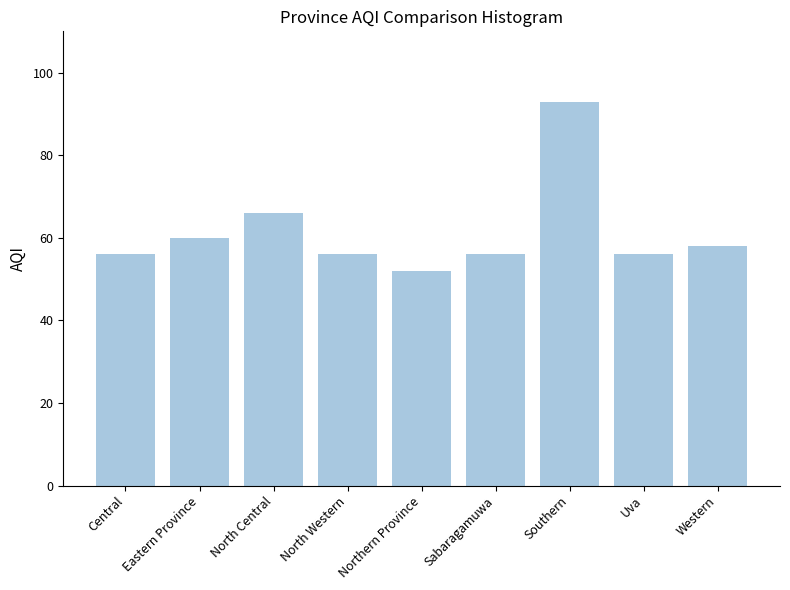

Reading right to left, extract all data points from this chart.

Western=58	Uva=56	Southern=93	Sabaragamuwa=56	Northern Province=52	North Western=56	North Central=66	Eastern Province=60	Central=56